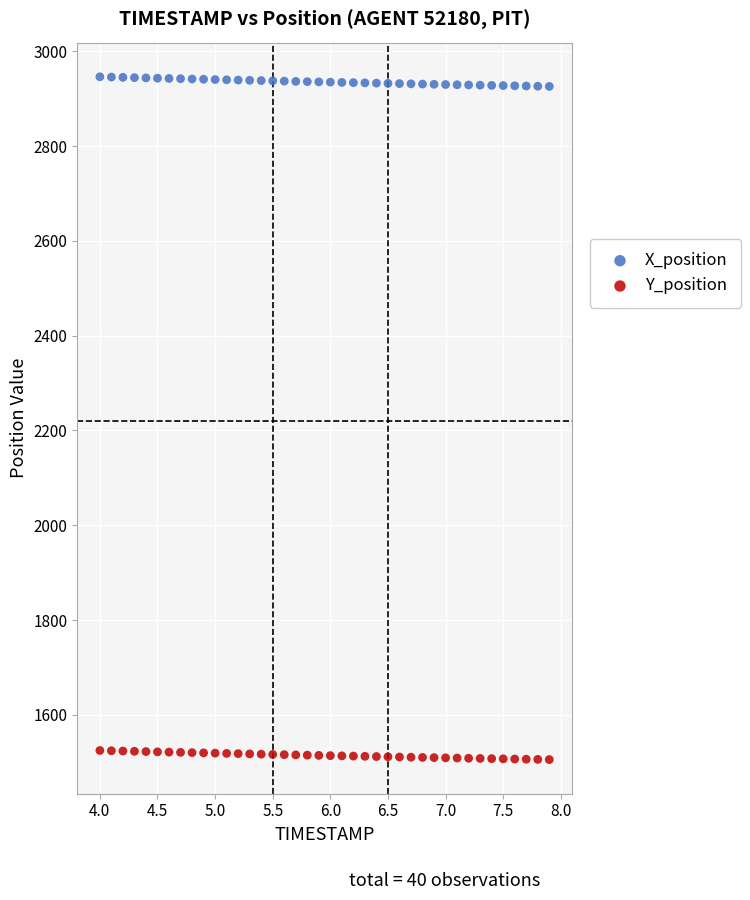

What is the X range (max minus min) for the scatter plot?

3.9